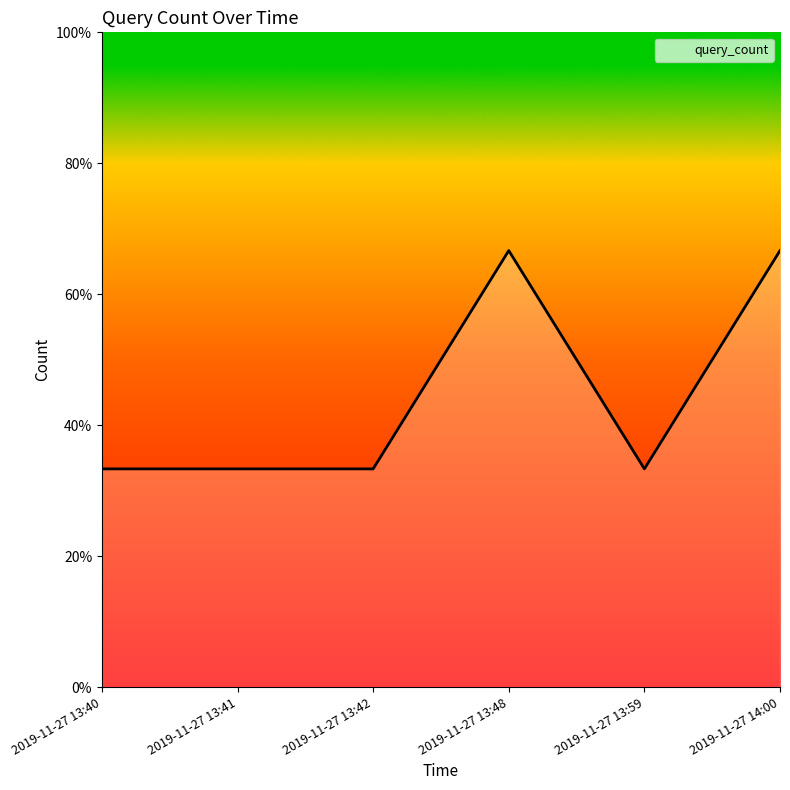

Where is the data nearest to the value 1?

2019-11-27 13:40